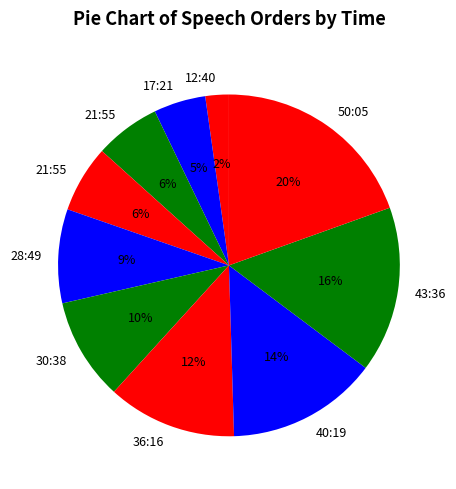

Which category has the smallest portion of the pie?

12:40